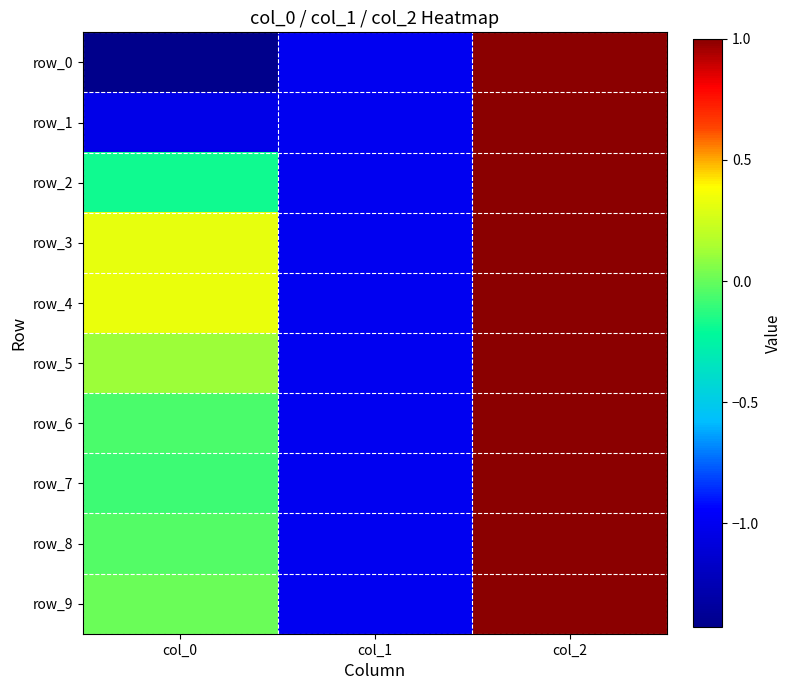

How many positive values does the row_1 series have?

1